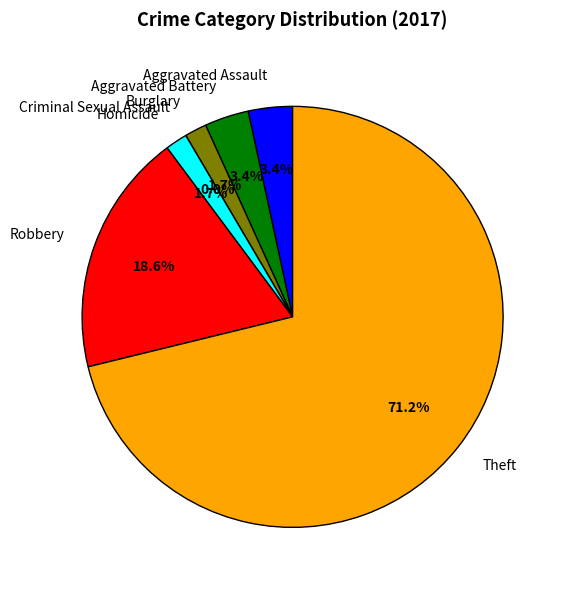

To the nearest percent, what is the average slice percentage?

14%